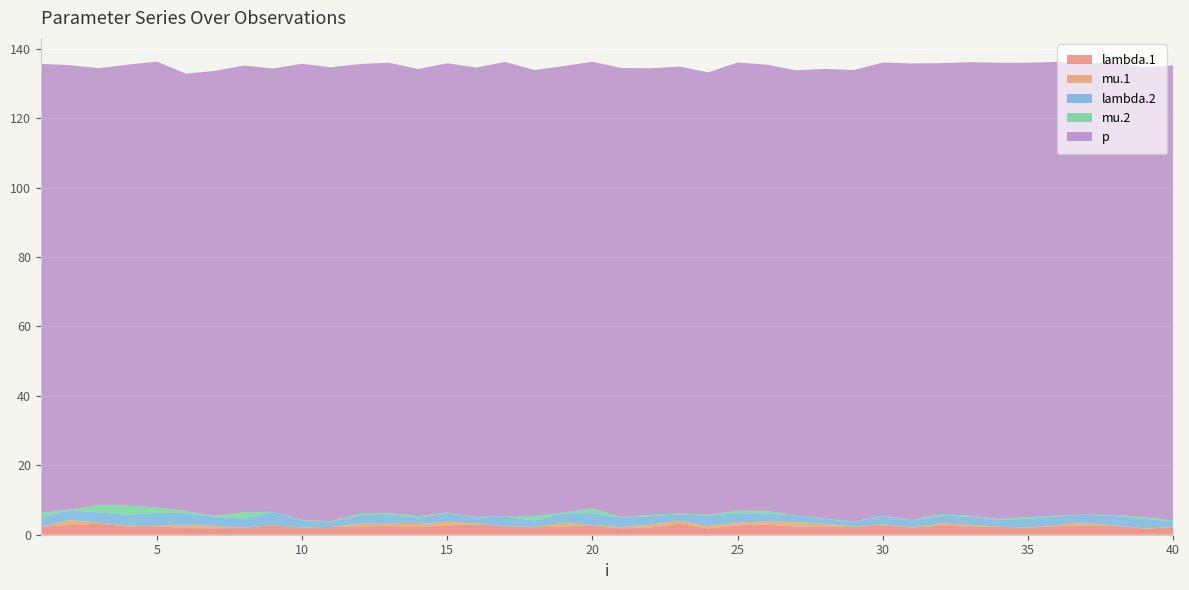

Reading left to right, transcribe all the data shown in this chart.

lambda.1: 1=2.3	2=2.8	3=3.1	4=2.4	5=2.4	6=1.9	7=1.8	8=2.0	9=2.7	10=1.9	11=2.3	12=2.4	13=2.5	14=2.2	15=2.7	16=3.0	17=2.4	18=2.2	19=2.3	20=2.6	21=1.8	22=2.0	23=3.2	24=1.8	25=2.7	26=2.9	27=2.3	28=2.4	29=2.2	30=2.7	31=2.1	32=2.6	33=2.4	34=2.3	35=2.0	36=2.4	37=2.5	38=2.6	39=1.7	40=2.1
mu.1: 1=0.0	2=1.5	3=0.3	4=0.2	5=0.2	6=1.0	7=0.7	8=0.1	9=0.1	10=0.1	11=0.0	12=0.8	13=0.7	14=0.9	15=1.1	16=0.2	17=0.1	18=0.1	19=1.1	20=0.2	21=0.4	22=0.9	23=0.8	24=0.7	25=0.8	26=1.0	27=1.3	28=0.7	29=0.2	30=0.3	31=0.1	32=0.7	33=0.5	34=0.1	35=0.1	36=0.4	37=0.9	38=0.1	39=0.2	40=0.1
lambda.2: 1=2.5	2=2.8	3=3.0	4=3.1	5=3.7	6=3.3	7=2.5	8=2.6	9=3.7	10=2.1	11=1.4	12=2.5	13=2.5	14=1.8	15=2.4	16=1.7	17=2.8	18=1.8	19=2.8	20=3.4	21=2.7	22=2.4	23=1.8	24=3.0	25=2.8	26=2.2	27=1.9	28=1.4	29=1.3	30=2.4	31=1.9	32=2.2	33=2.4	34=1.9	35=2.4	36=2.5	37=2.4	38=2.7	39=2.7	40=1.6
mu.2: 1=1.5	2=0.2	3=2.1	4=2.7	5=1.5	6=0.6	7=0.4	8=1.8	9=0.1	10=0.2	11=0.1	12=0.5	13=0.6	14=0.4	15=0.2	16=0.2	17=0.1	18=1.3	19=0.3	20=1.4	21=0.2	22=0.4	23=0.3	24=0.3	25=0.7	26=0.8	27=0.1	28=0.1	29=0.2	30=0.2	31=0.1	32=0.5	33=0.2	34=0.2	35=0.5	36=0.3	37=0.1	38=0.3	39=0.5	40=0.2
p: 1=129.3	2=128.0	3=125.8	4=127.0	5=128.5	6=126.0	7=128.2	8=128.7	9=127.7	10=131.4	11=130.8	12=129.4	13=129.7	14=128.8	15=129.4	16=129.4	17=130.9	18=128.4	19=128.5	20=128.6	21=129.3	22=128.6	23=128.7	24=127.4	25=129.1	26=128.5	27=128.1	28=129.5	29=130.0	30=130.5	31=131.5	32=129.8	33=130.7	34=131.4	35=130.8	36=130.7	37=129.9	38=130.4	39=129.5	40=131.1